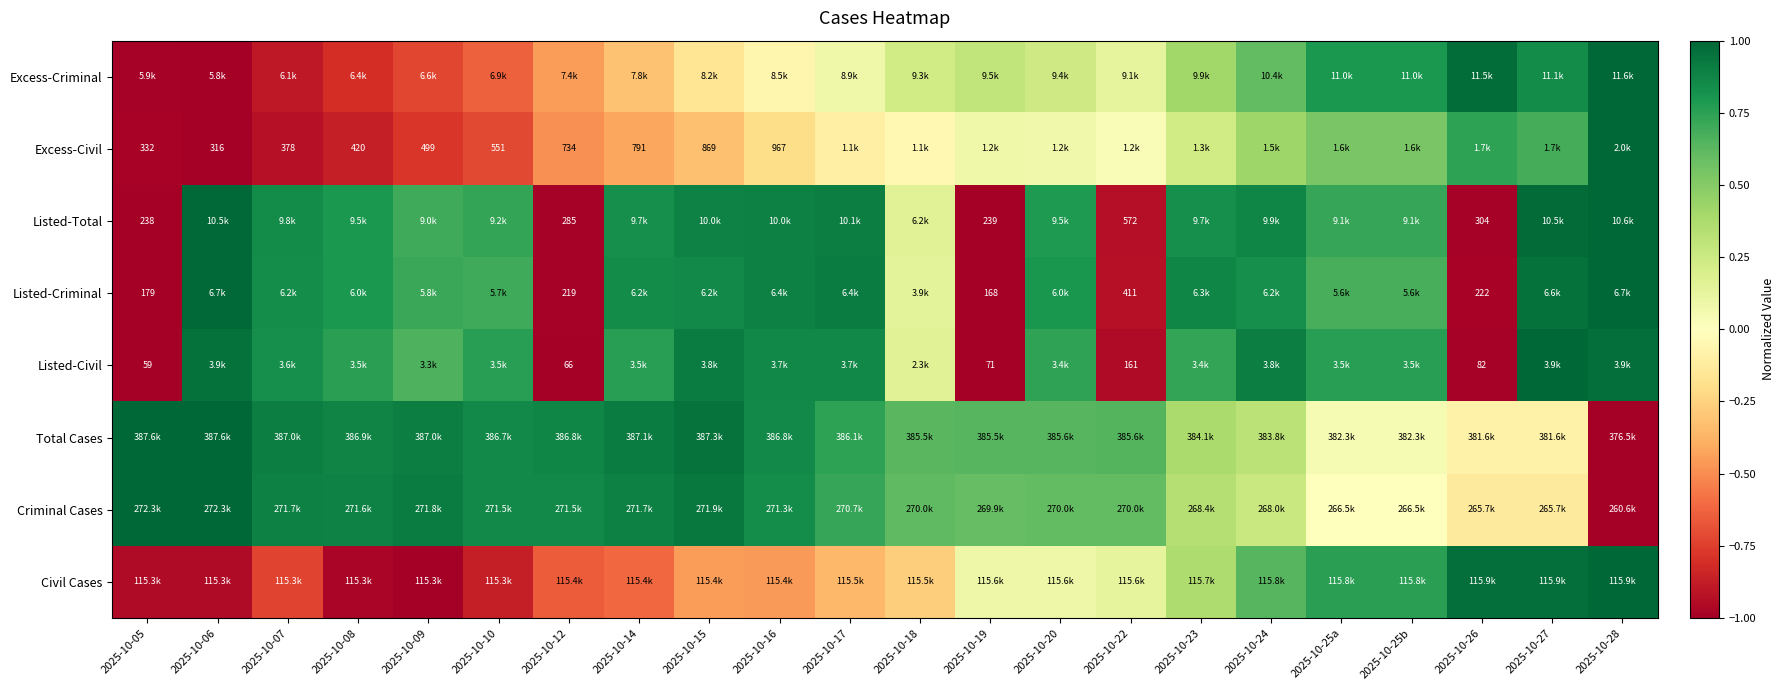

The Criminal Cases series shows 1.0 at 2025-10-19. True or false?

False